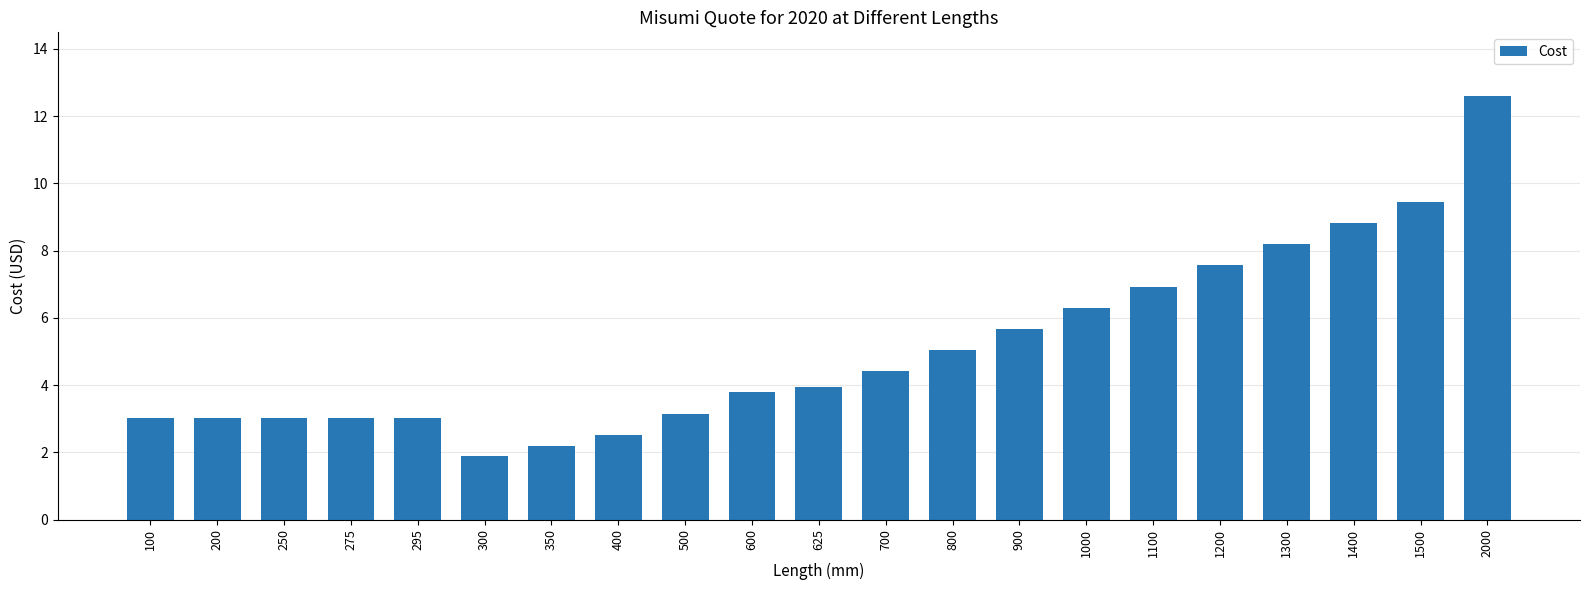

Does the chart contain stacked bars?

No